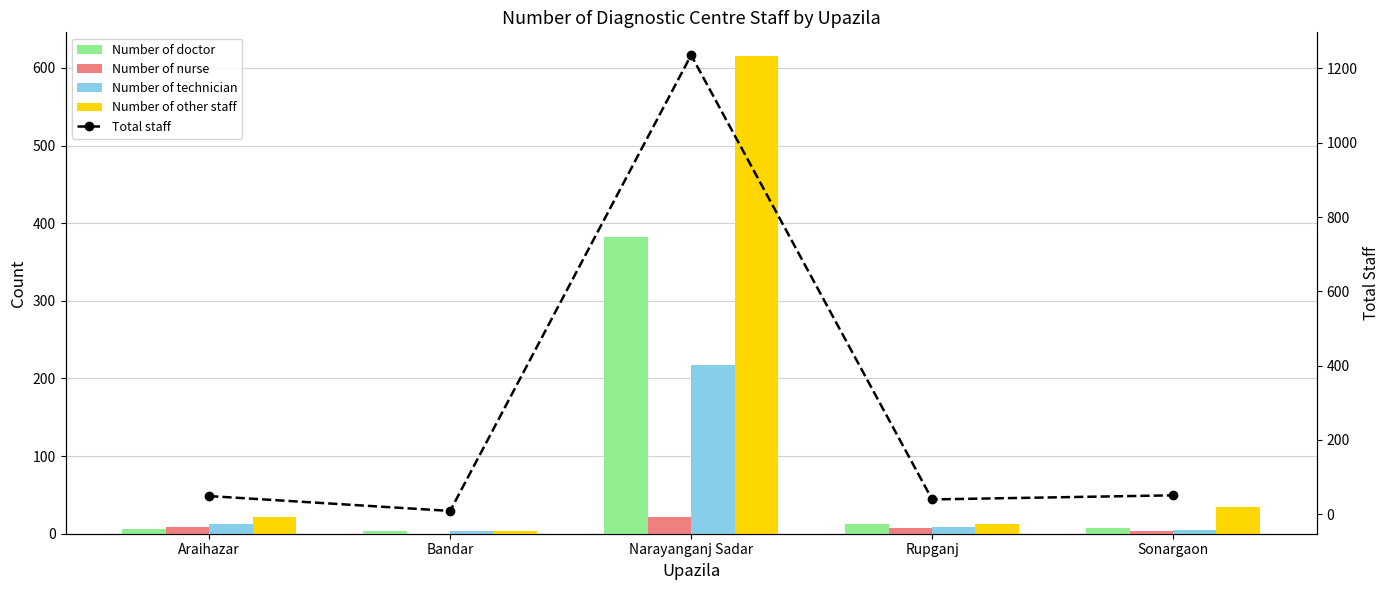

Which series has the largest range (max minus min)?

Total staff